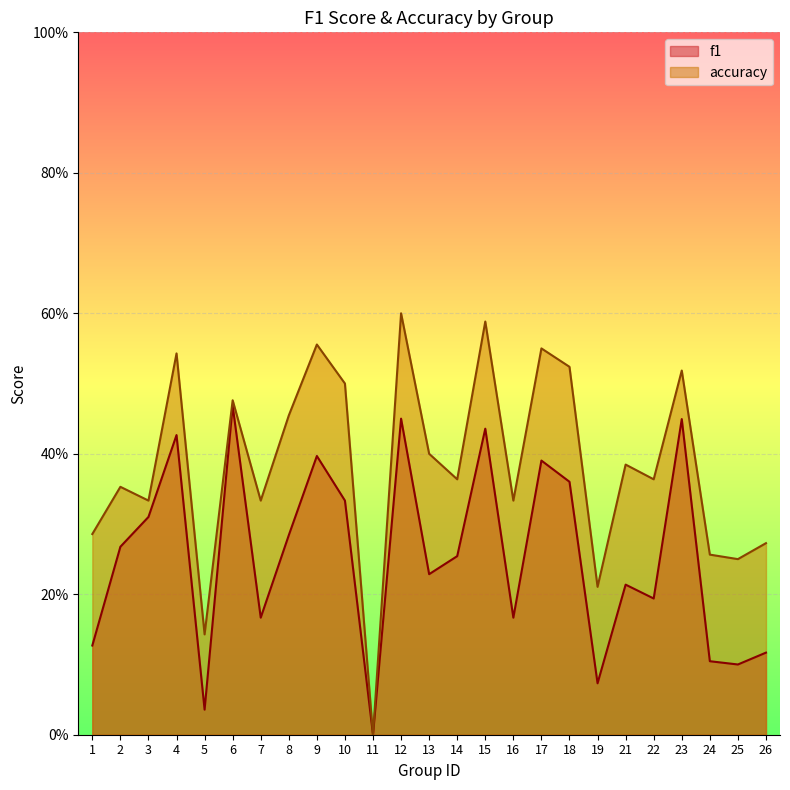

Which series has the widest spread of values?

accuracy